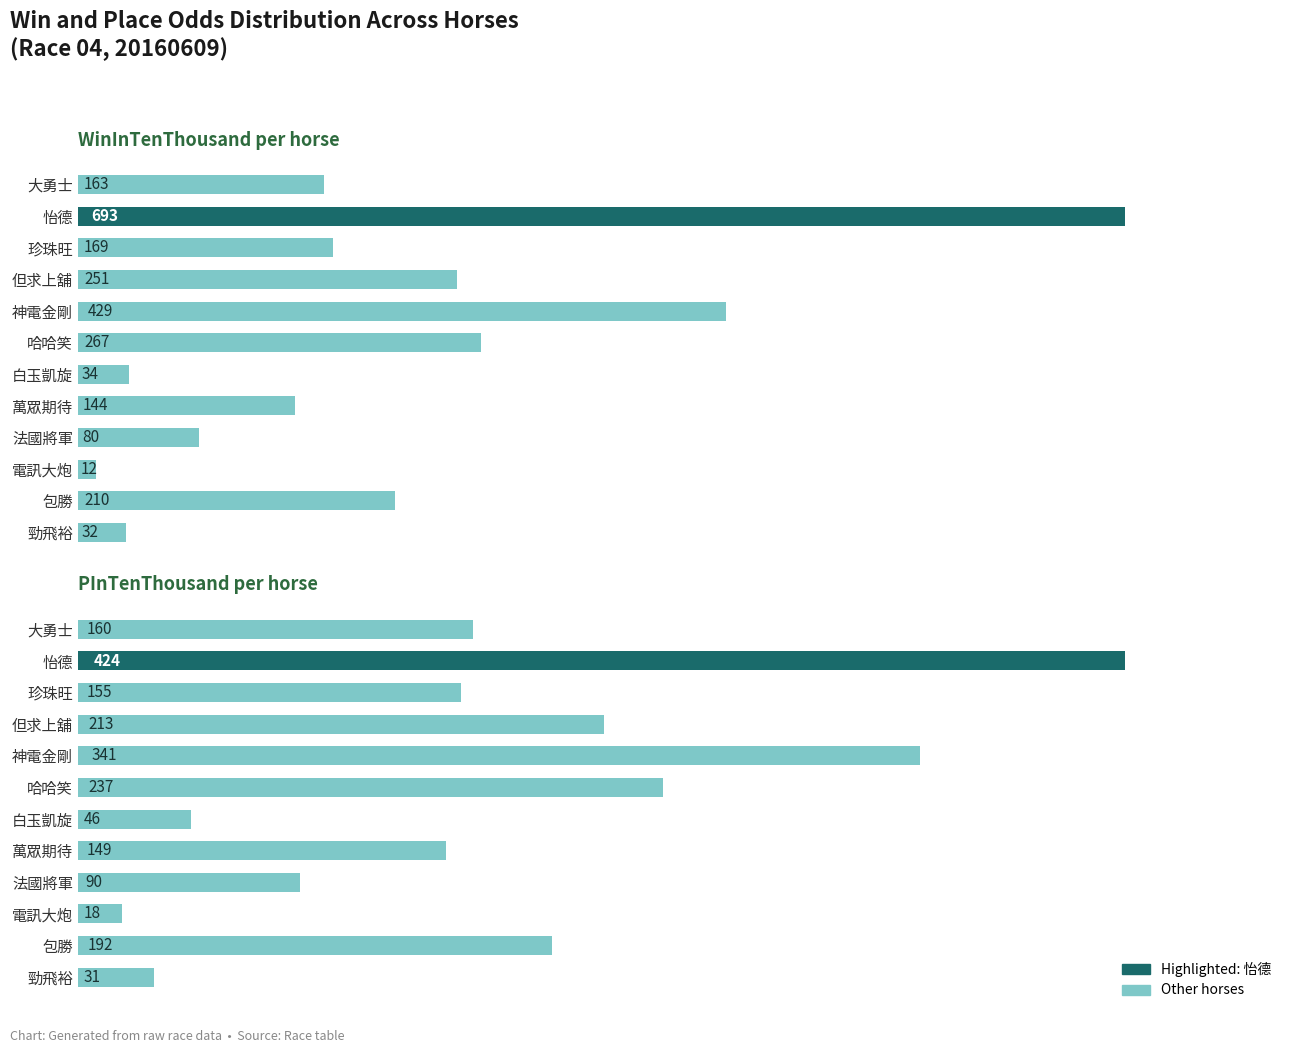

What is the minimum value for PInTenThousand?

18